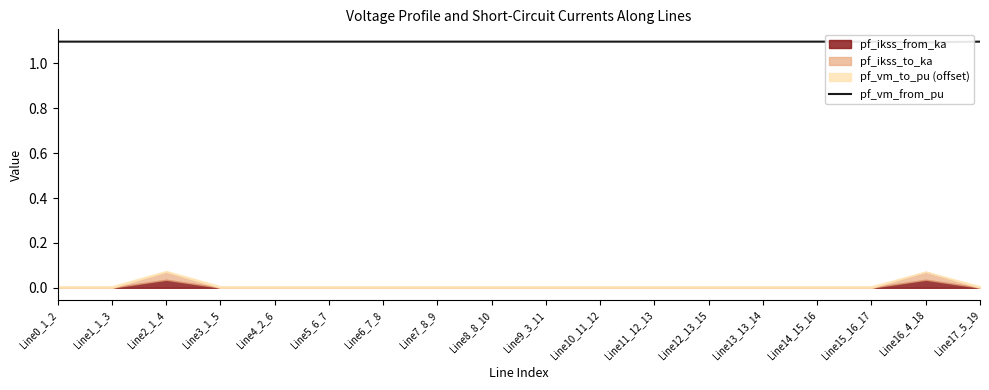

What is the greatest value displayed?

1.1